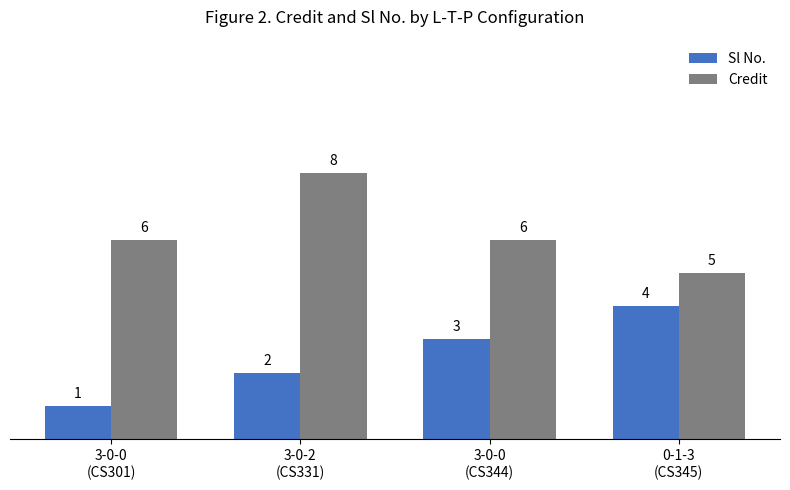

Reading left to right, what are all the values shown in this chart?

Sl No.: 1	2	3	4
Credit: 6	8	6	5